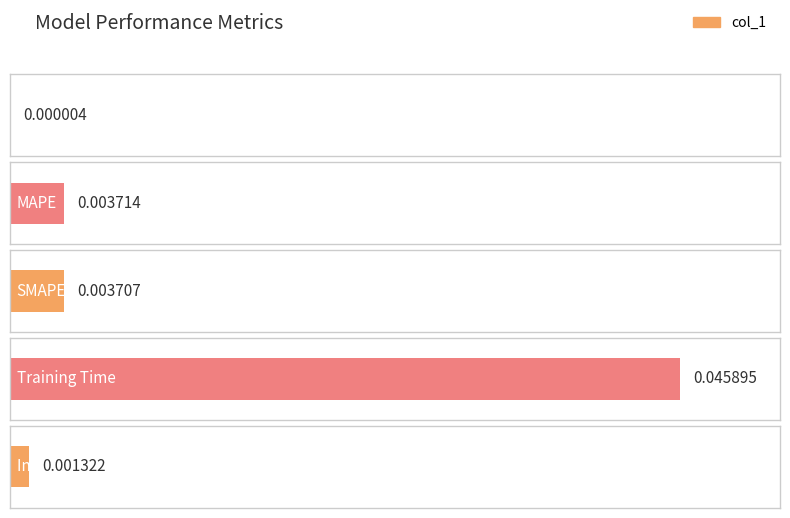

Which has a higher value, Training Time or SMAPE?

Training Time